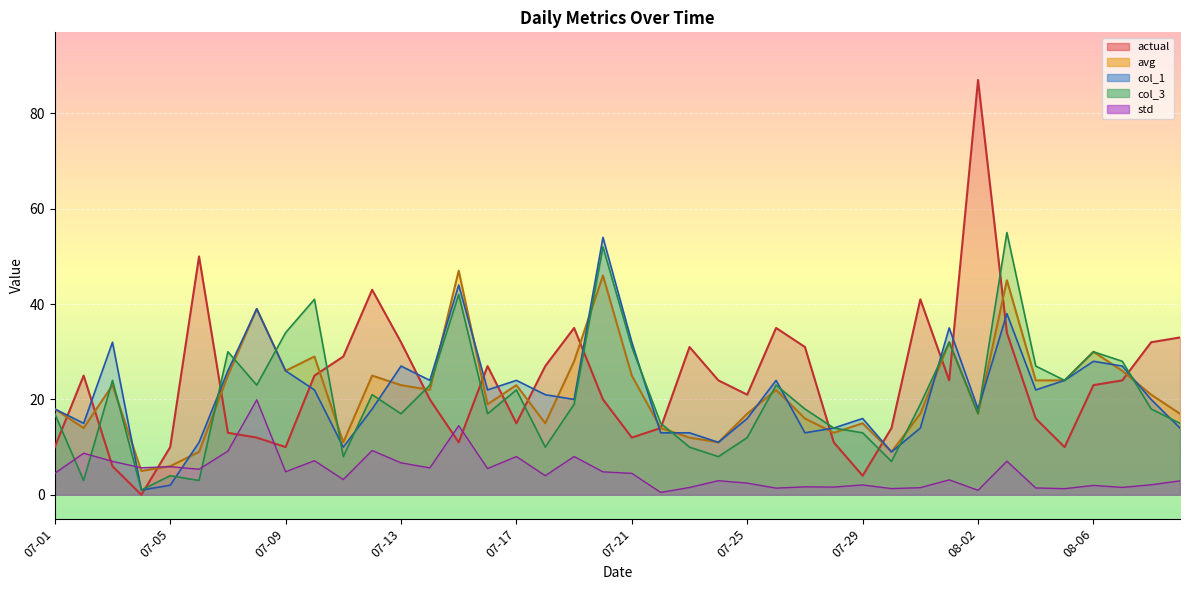

Which series changed the most between 07-07 and 07-30?

col_3_vals